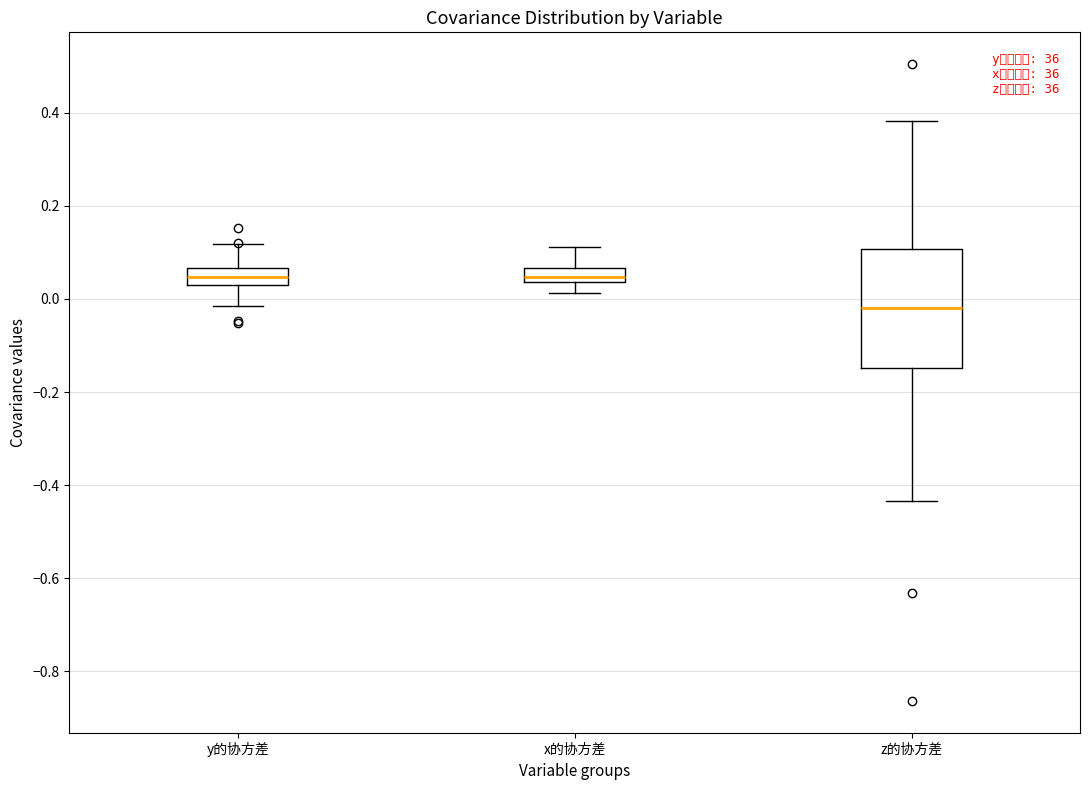

Comparing the boxes themselves (not the whiskers), which one is the tallest?

z的协方差